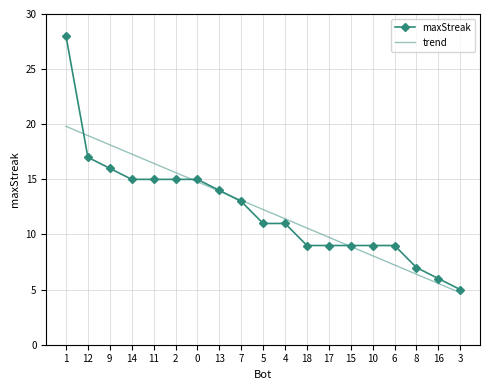

What is the difference between the second highest and second lowest values in the maxStreak series?

11.0